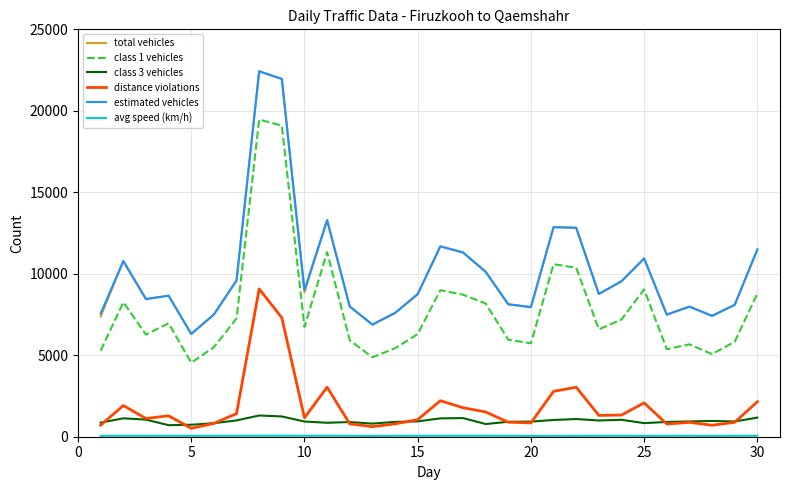

How many lines are shown in the chart?

6